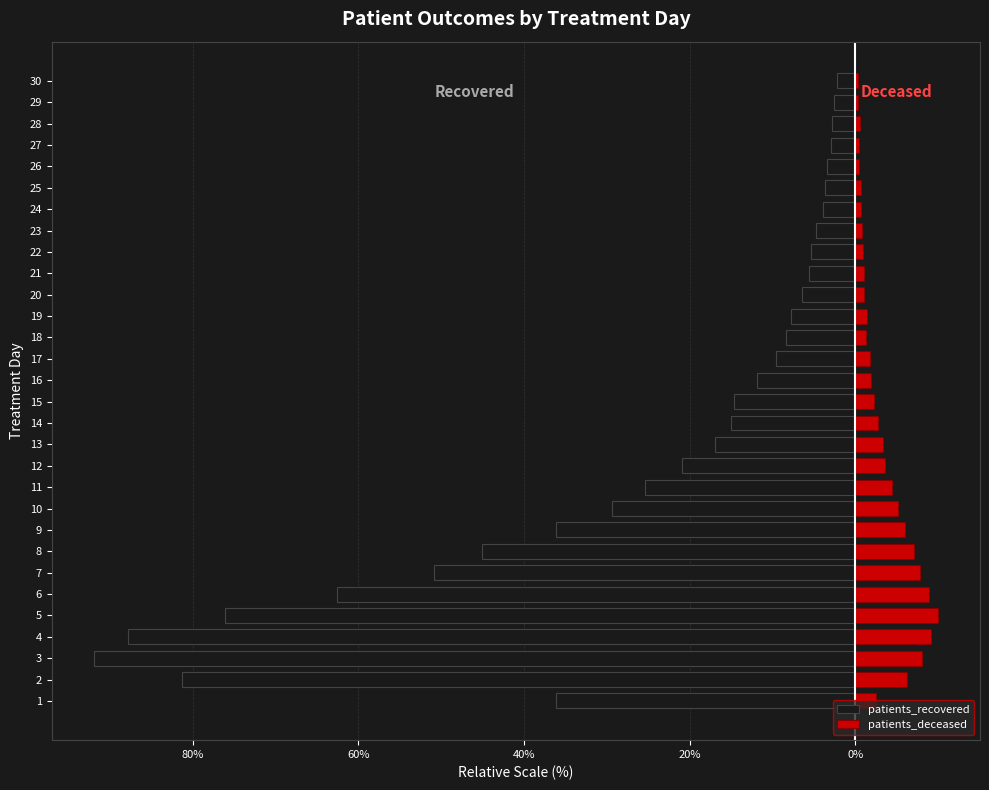

How many categories are shown in the chart?

30